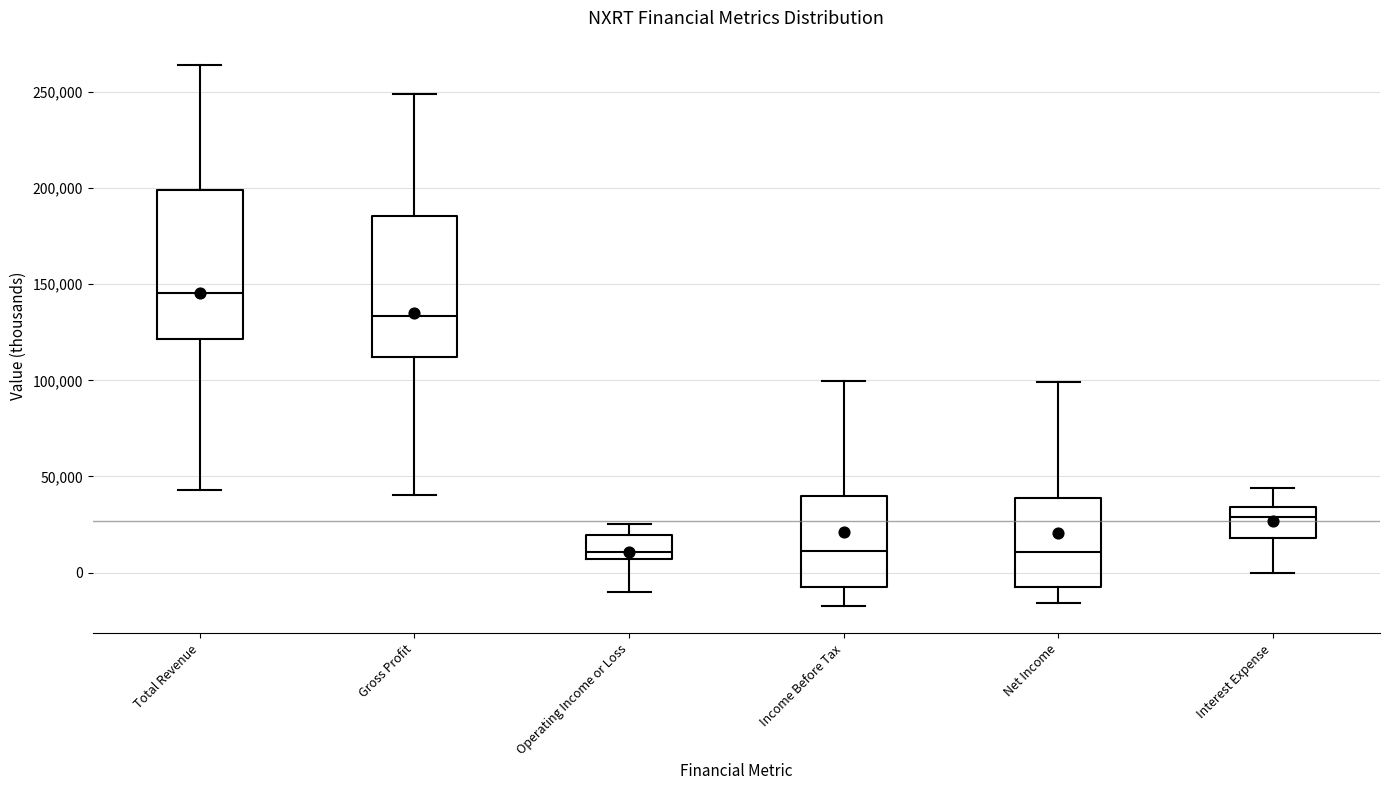

Reading left to right, transcribe this box plot: for each box, give where its median line is, the range the box spans, and where its two whiskers end, as read against the y-axis. The values are not printed on the chart, so give them approximately, as read against the axis.

Total Revenue: median 145000, box 120000 to 200000, whiskers 45000 to 265000
Gross Profit: median 135000, box 110000 to 185000, whiskers 40000 to 250000
Operating Income or Loss: median 10000, box 5000 to 20000, whiskers -10000 to 25000
Income Before Tax: median 10000, box -5000 to 40000, whiskers -15000 to 100000
Net Income: median 10000, box -5000 to 40000, whiskers -15000 to 100000
Interest Expense: median 30000, box 20000 to 35000, whiskers 0 to 45000